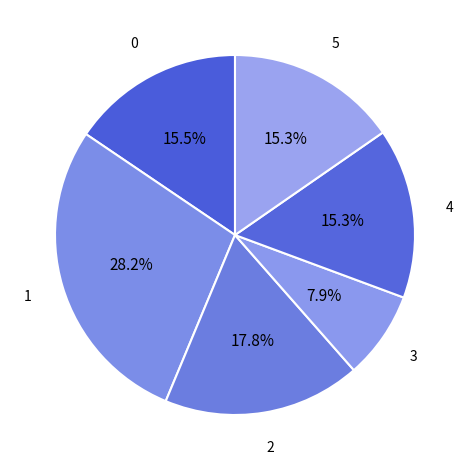

How many segments does this pie chart have?

6